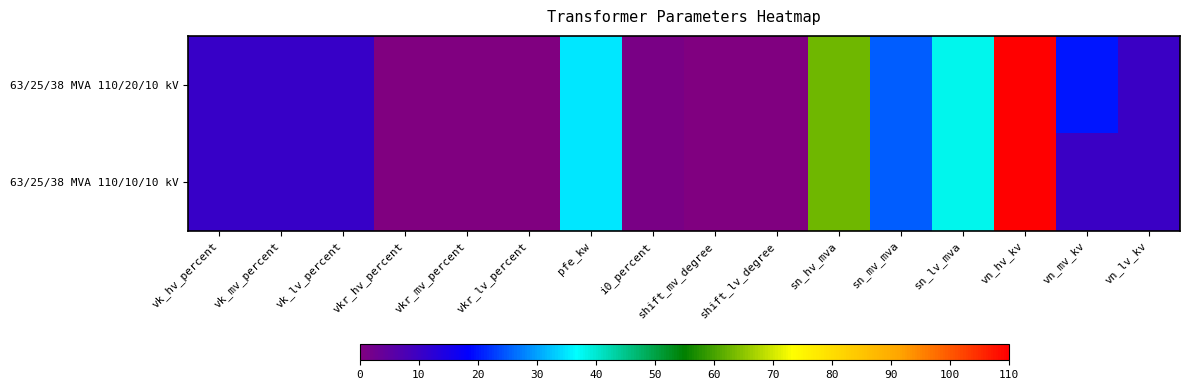

Reading right to left, what are all the values shown in this chart?

63/25/38 MVA 110/20/10 kV: vn_lv_kv=10.0	vn_mv_kv=20.0	vn_hv_kv=110.0	sn_lv_mva=38.0	sn_mv_mva=25.0	sn_hv_mva=63.0	shift_lv_degree=0.0	shift_mv_degree=0.0	i0_percent=0.9	pfe_kw=35.0	vkr_lv_percent=0.3	vkr_mv_percent=0.3	vkr_hv_percent=0.3	vk_lv_percent=10.4	vk_mv_percent=10.4	vk_hv_percent=10.4
63/25/38 MVA 110/10/10 kV: vn_lv_kv=10.0	vn_mv_kv=10.0	vn_hv_kv=110.0	sn_lv_mva=38.0	sn_mv_mva=25.0	sn_hv_mva=63.0	shift_lv_degree=0.0	shift_mv_degree=0.0	i0_percent=0.9	pfe_kw=35.0	vkr_lv_percent=0.3	vkr_mv_percent=0.3	vkr_hv_percent=0.3	vk_lv_percent=10.4	vk_mv_percent=10.4	vk_hv_percent=10.4